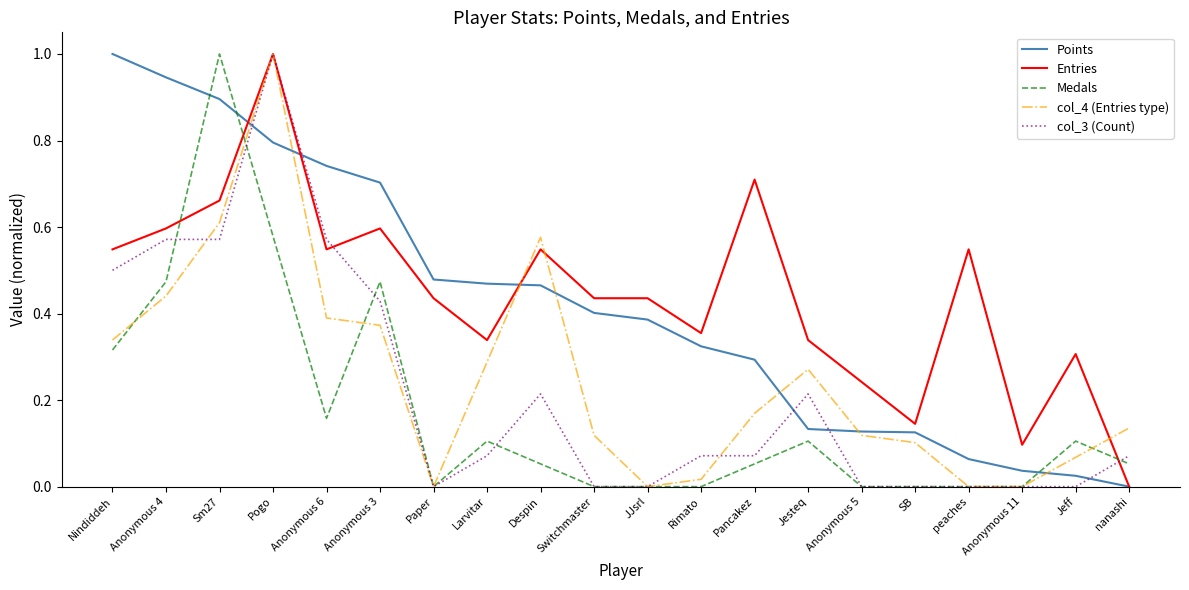

Is the value of Entries at Despin greater than the value of Points at Anonymous 11?

Yes